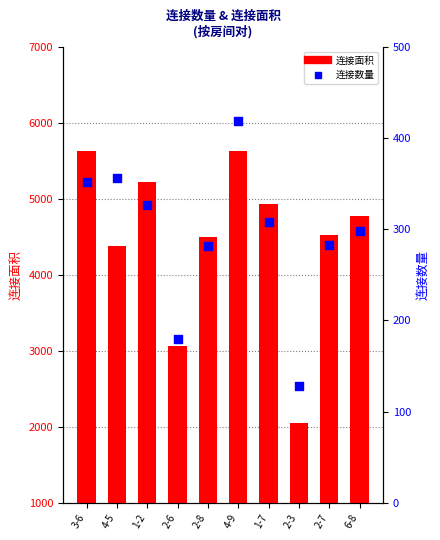

What are all the series names shown in the legend?

连接面积, 连接数量